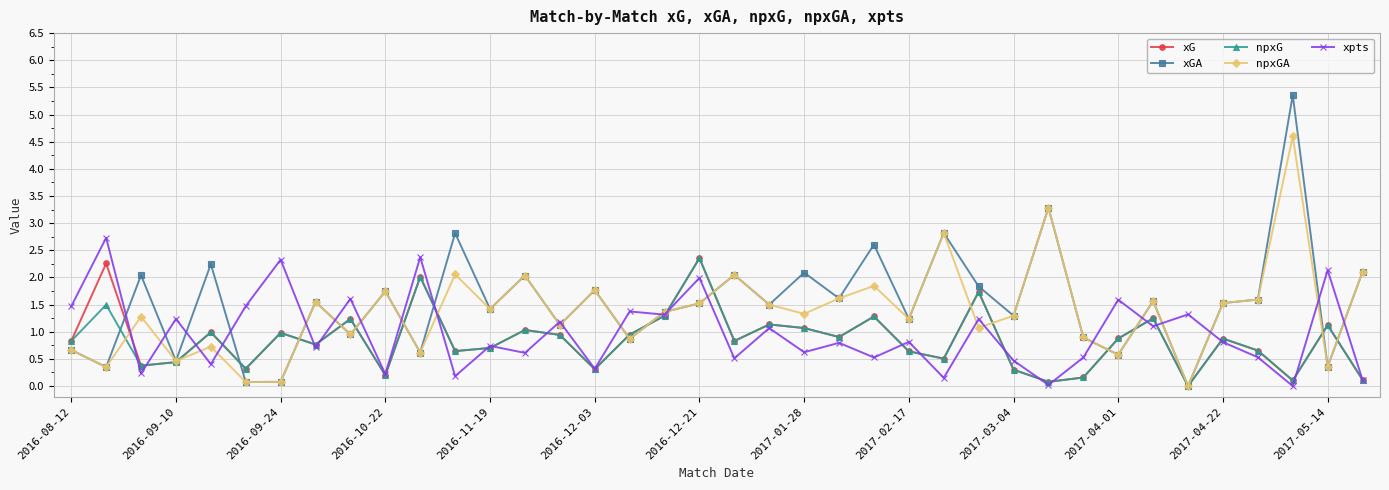

What is the maximum value for xpts?

2.7